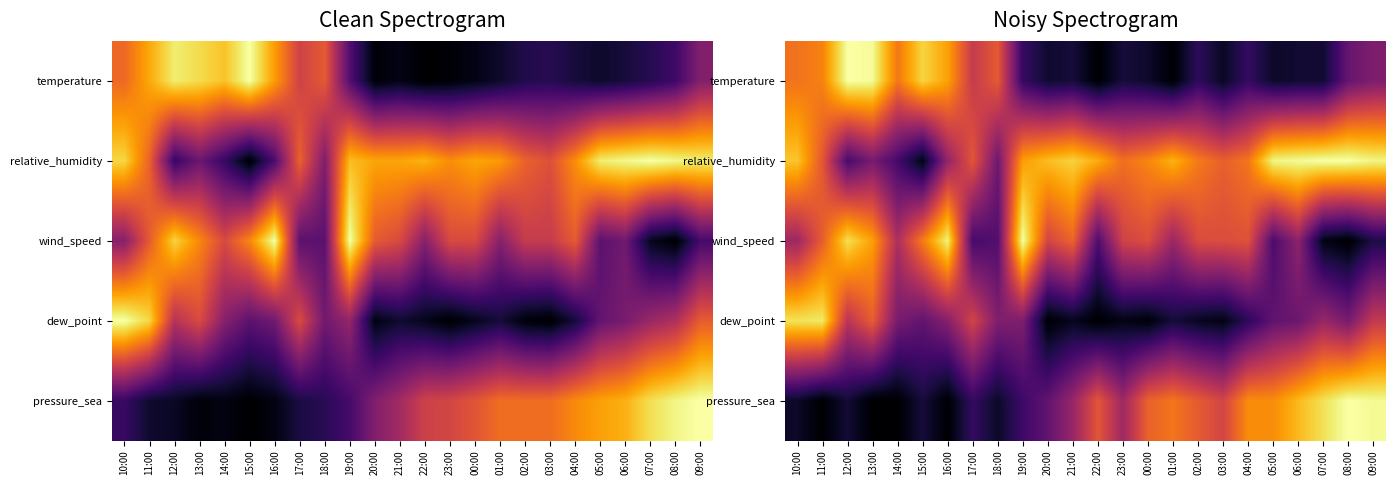

What is the spread (max minus min) of values at 17:00?

0.4